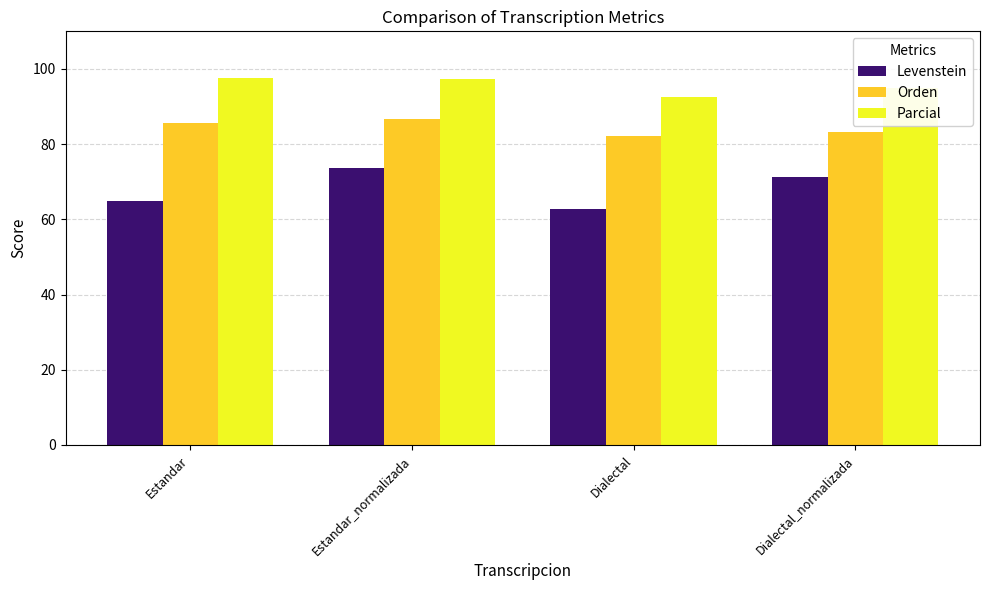

What is the maximum value shown in the chart?

97.5